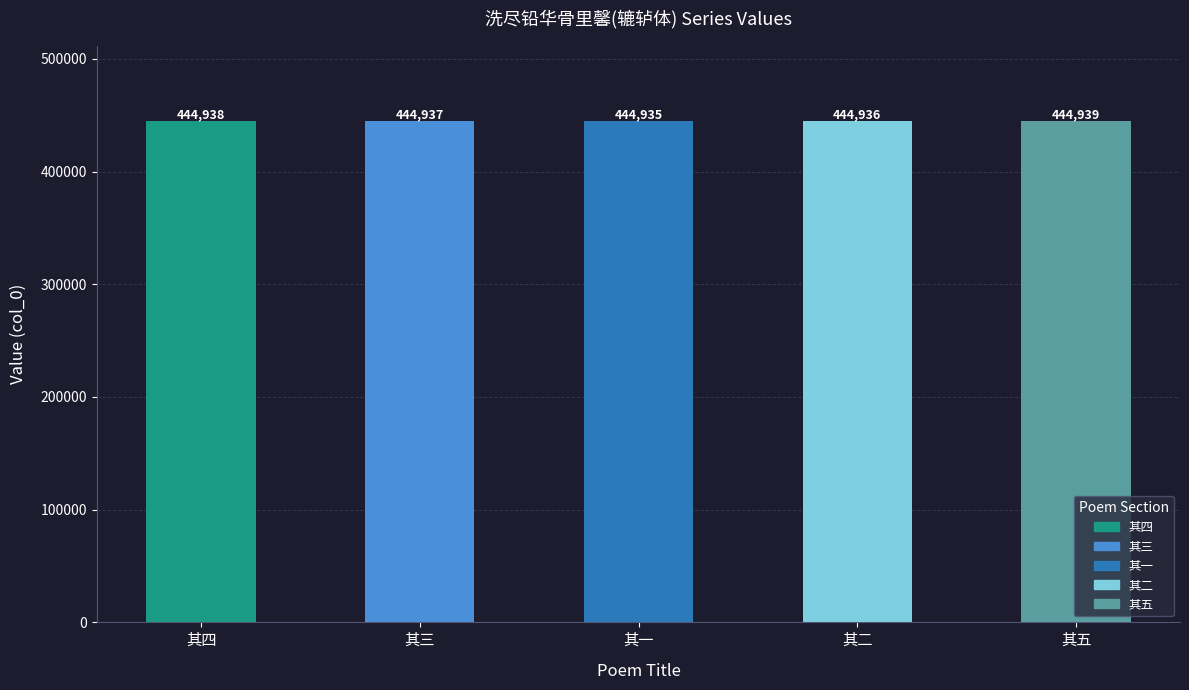

Rank the categories by value from lowest to highest.

其一, 其二, 其三, 其四, 其五